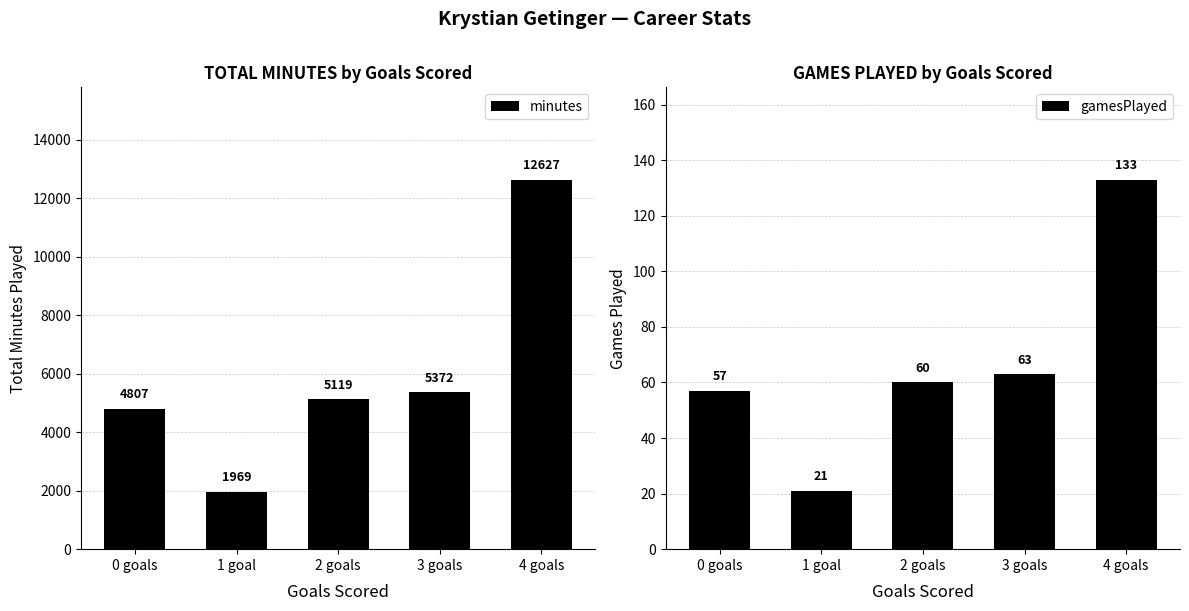

List the series in order of their peak value, highest first.

minutes, gamesPlayed